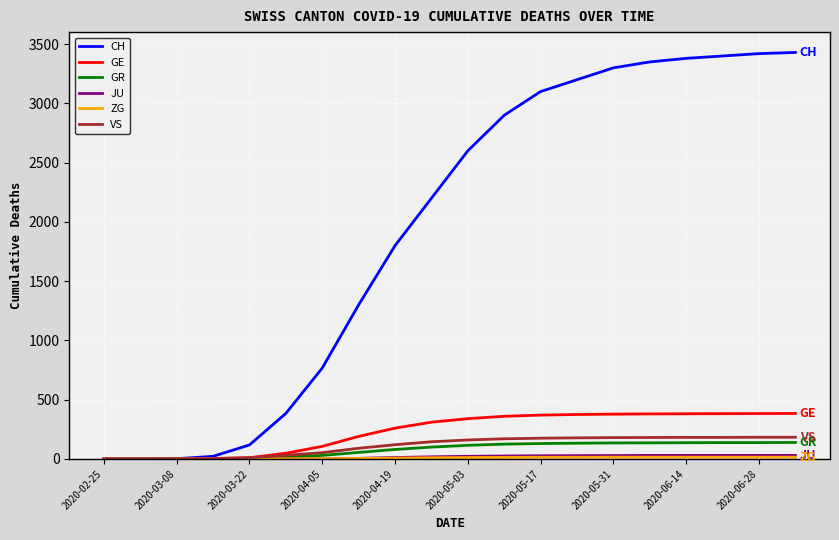

Which series has the largest range (max minus min)?

CH